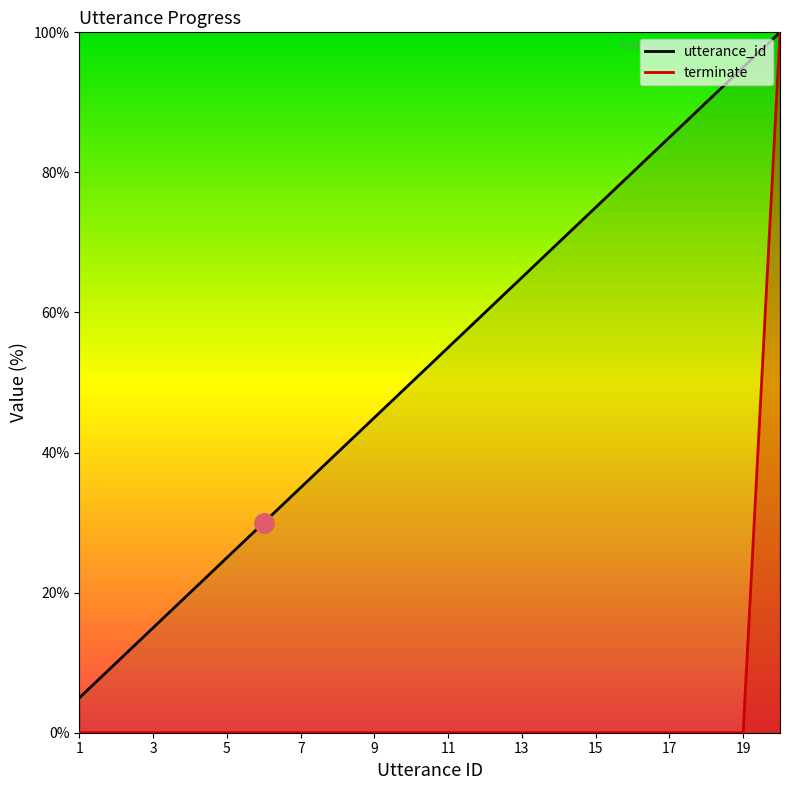

Reading left to right, extract all data points from this chart.

utterance_id: 1=5.0	2=10.0	3=15.0	4=20.0	5=25.0	6=30.0	7=35.0	8=40.0	9=45.0	10=50.0	11=55.0	12=60.0	13=65.0	14=70.0	15=75.0	16=80.0	17=85.0	18=90.0	19=95.0	20=100.0
terminate: 1=0.0	2=0.0	3=0.0	4=0.0	5=0.0	6=0.0	7=0.0	8=0.0	9=0.0	10=0.0	11=0.0	12=0.0	13=0.0	14=0.0	15=0.0	16=0.0	17=0.0	18=0.0	19=0.0	20=100.0